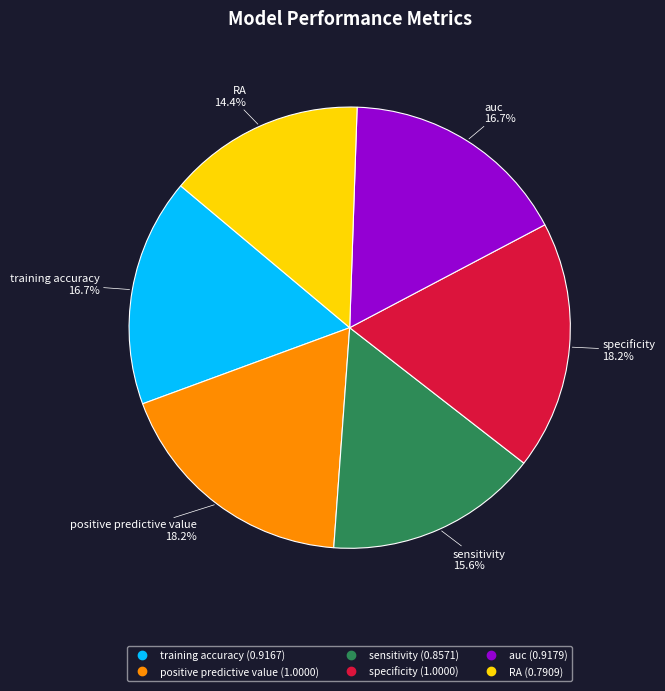

True or false: auc accounts for 28% of the total.

False